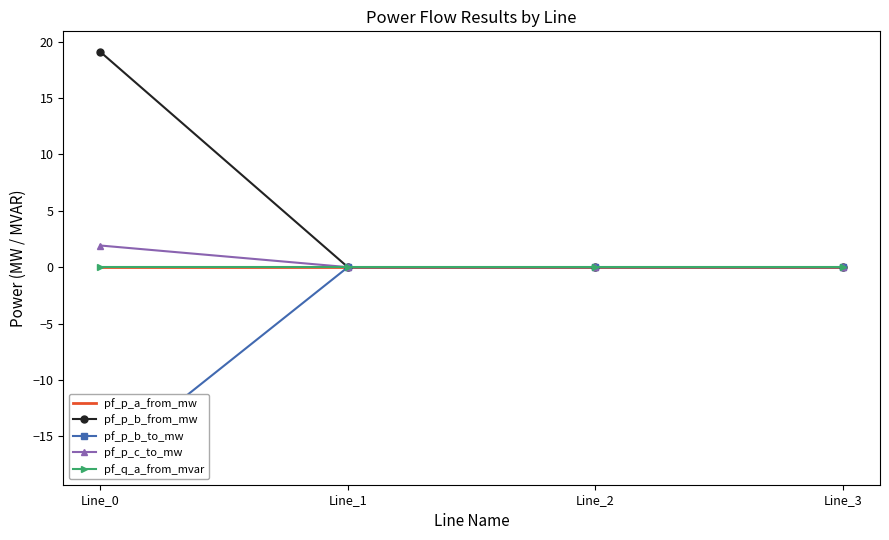

At how many categories does at least one series exceed -16?

4